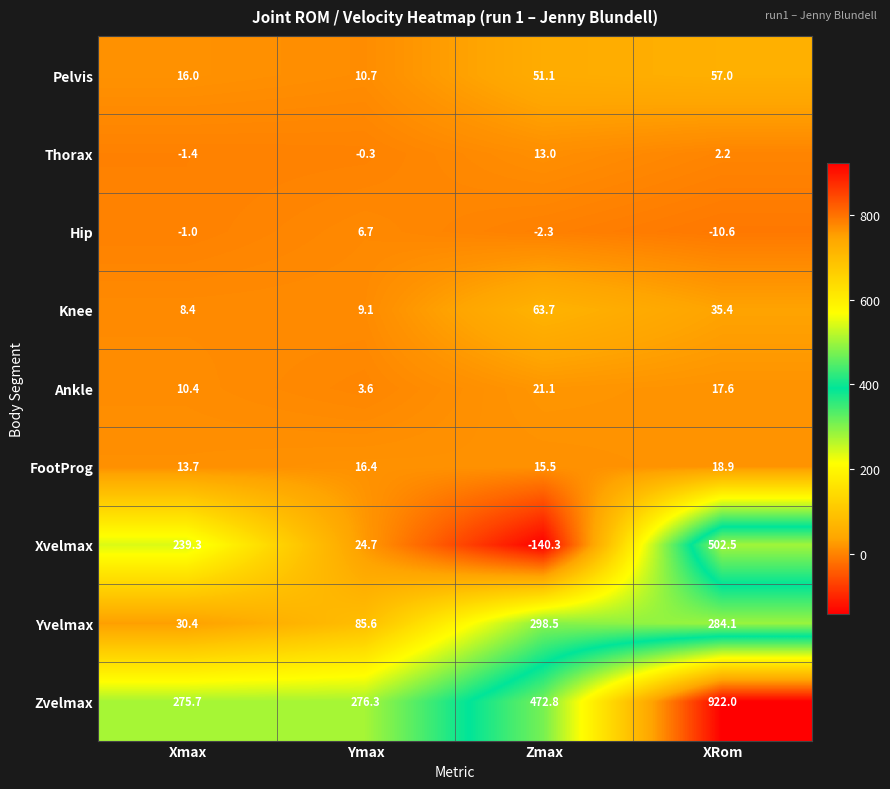

What is the maximum value for Zvelmax?

922.0